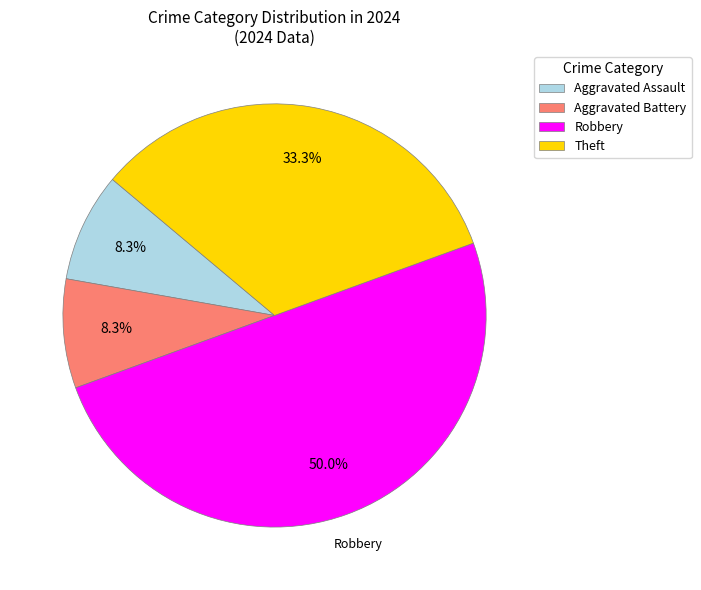

Between Theft and Robbery, which is larger?

Robbery